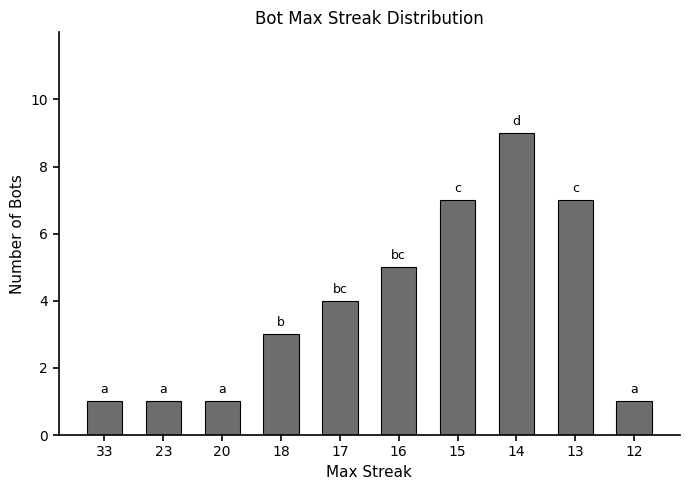

Reading right to left, list all the values displayed in this chart.

12=1	13=7	14=9	15=7	16=5	17=4	18=3	20=1	23=1	33=1